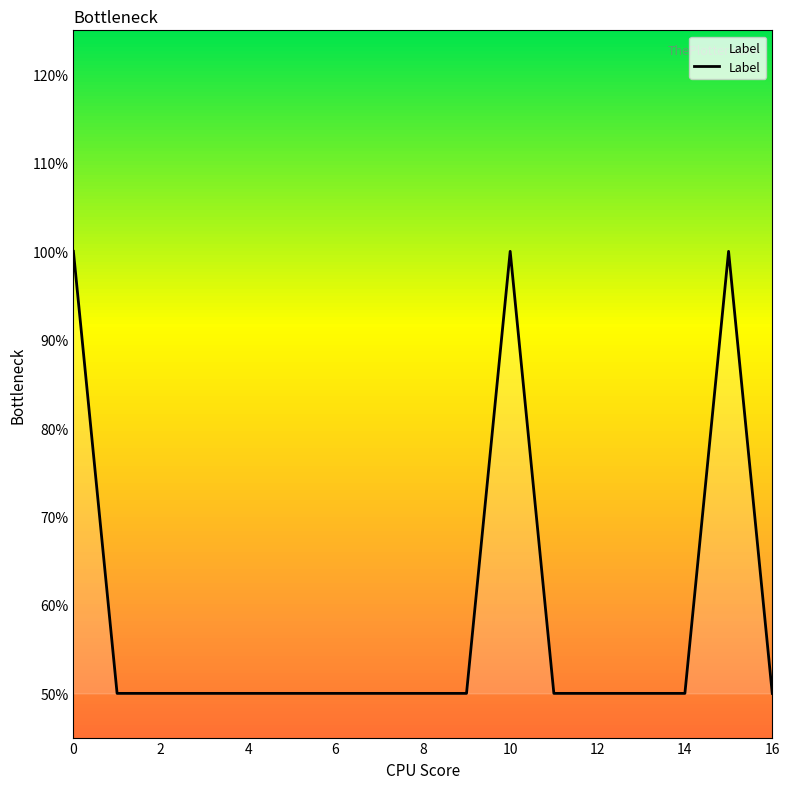

Does the chart display data point markers on the line(s)?

No